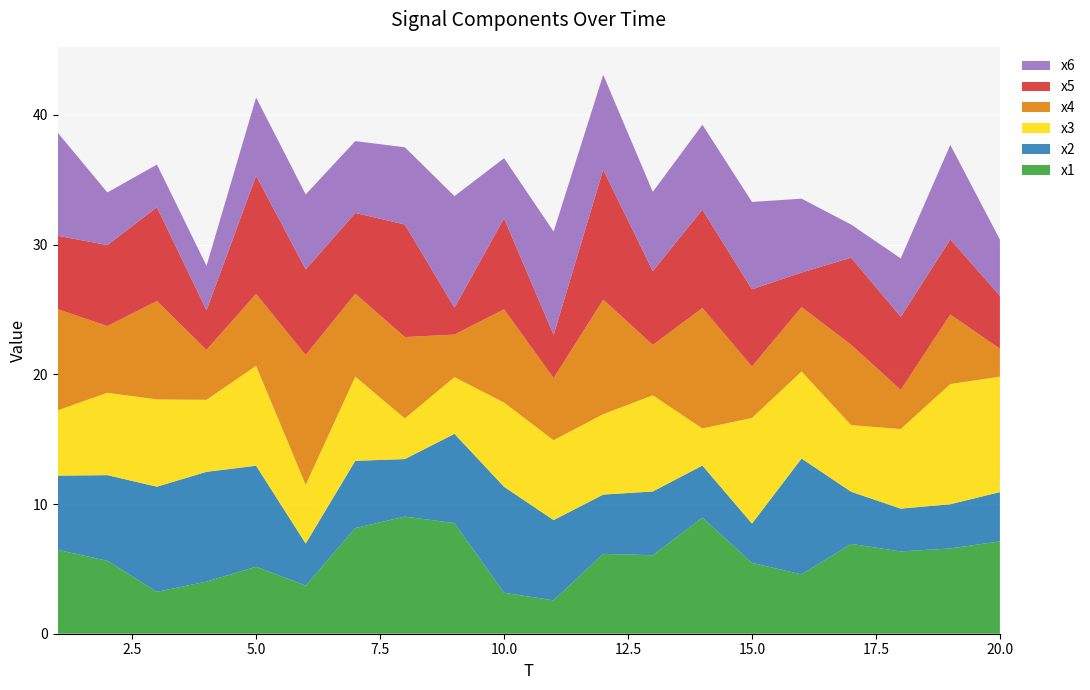

Reading right to left, list all the values displayed in this chart.

x1: 20=7.1	19=6.6	18=6.3	17=6.9	16=4.6	15=5.5	14=9.0	13=6.1	12=6.2	11=2.6	10=3.2	9=8.5	8=9.0	7=8.1	6=3.7	5=5.2	4=4.0	3=3.2	2=5.6	1=6.5
x2: 20=3.8	19=3.4	18=3.3	17=4.0	16=8.9	15=3.0	14=4.0	13=4.9	12=4.6	11=6.2	10=8.2	9=6.9	8=4.4	7=5.2	6=3.2	5=7.8	4=8.5	3=8.1	2=6.6	1=5.7
x3: 20=8.9	19=9.3	18=6.1	17=5.1	16=6.7	15=8.1	14=2.9	13=7.4	12=6.2	11=6.2	10=6.5	9=4.4	8=3.1	7=6.5	6=4.5	5=7.7	4=5.6	3=6.7	2=6.3	1=5.0
x4: 20=2.2	19=5.4	18=3.0	17=6.2	16=5.0	15=4.0	14=9.3	13=3.9	12=8.8	11=4.8	10=7.2	9=3.3	8=6.3	7=6.4	6=10.0	5=5.5	4=3.8	3=7.6	2=5.1	1=7.8
x5: 20=4.1	19=5.8	18=5.6	17=6.7	16=2.7	15=5.9	14=7.6	13=5.7	12=10.0	11=3.3	10=7.0	9=2.1	8=8.7	7=6.2	6=6.6	5=9.1	4=3.0	3=7.2	2=6.2	1=5.7
x6: 20=4.3	19=7.3	18=4.5	17=2.6	16=5.7	15=6.7	14=6.5	13=6.1	12=7.3	11=8.0	10=4.6	9=8.6	8=6.0	7=5.5	6=5.8	5=6.0	4=3.4	3=3.3	2=4.1	1=7.9